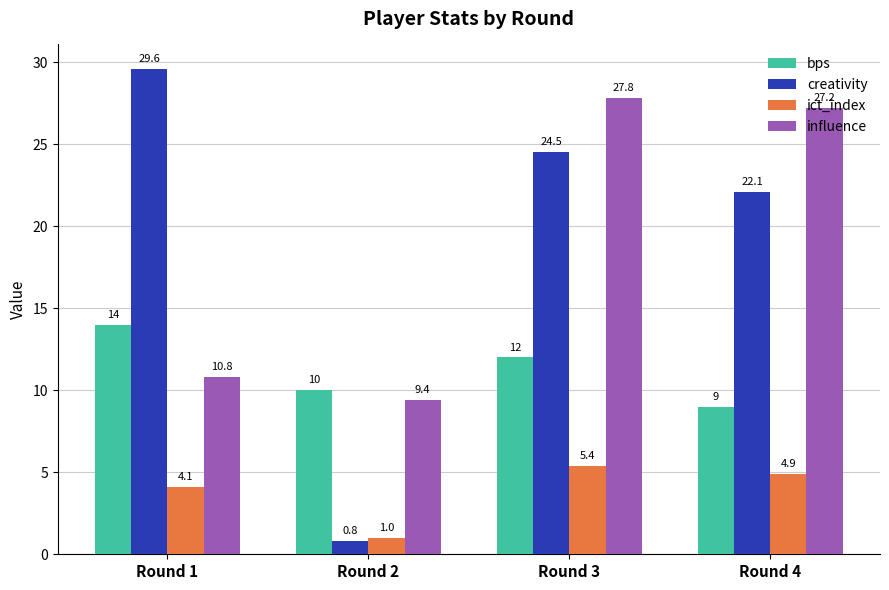

How many bps values are between 10 and 14?

3